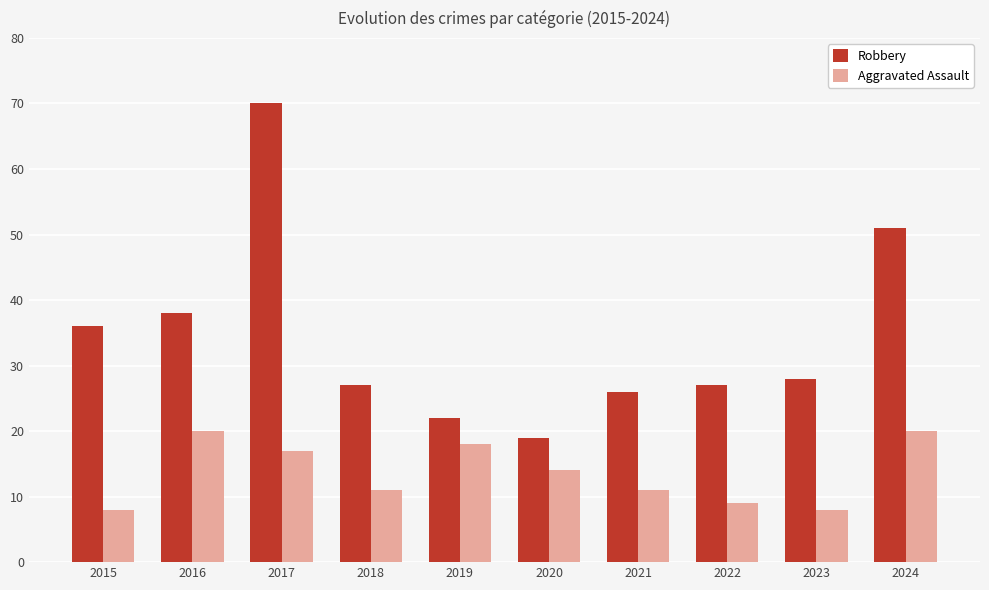

Rank the series at 2022 from highest to lowest value.

Robbery, Aggravated Assault